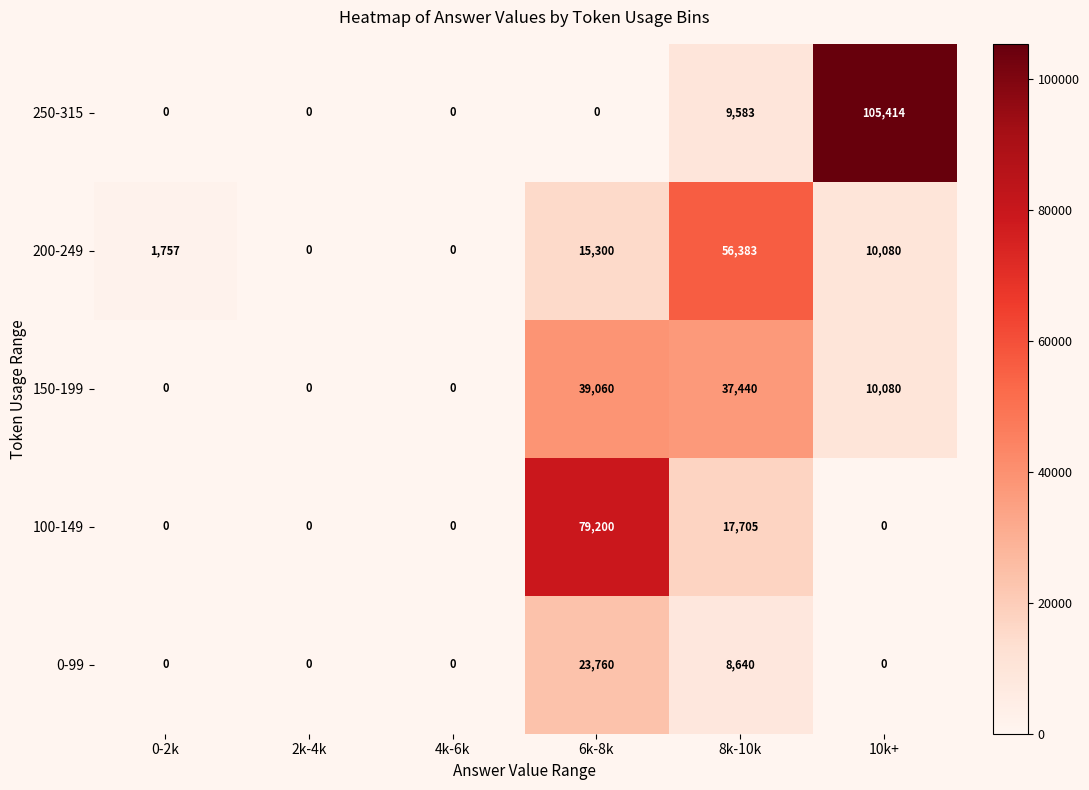

Reading left to right, transcribe all the data shown in this chart.

250-315: 0-2k=0	2k-4k=0	4k-6k=0	6k-8k=0	8k-10k=9583	10k+=105414
200-249: 0-2k=1757	2k-4k=0	4k-6k=0	6k-8k=15300	8k-10k=56383	10k+=10080
150-199: 0-2k=0	2k-4k=0	4k-6k=0	6k-8k=39060	8k-10k=37440	10k+=10080
100-149: 0-2k=0	2k-4k=0	4k-6k=0	6k-8k=79200	8k-10k=17705	10k+=0
0-99: 0-2k=0	2k-4k=0	4k-6k=0	6k-8k=23760	8k-10k=8640	10k+=0